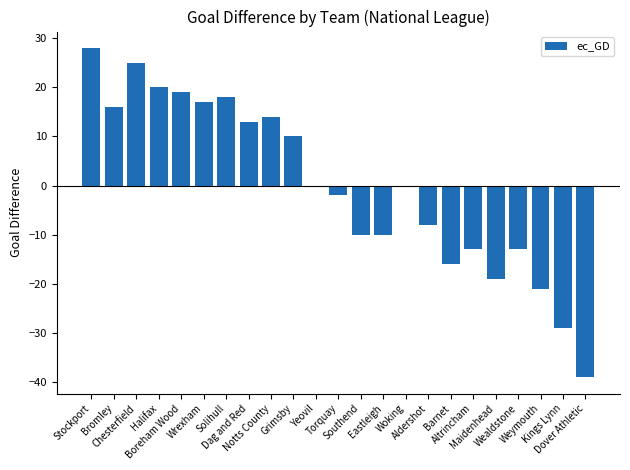

What is the greatest value displayed?

28